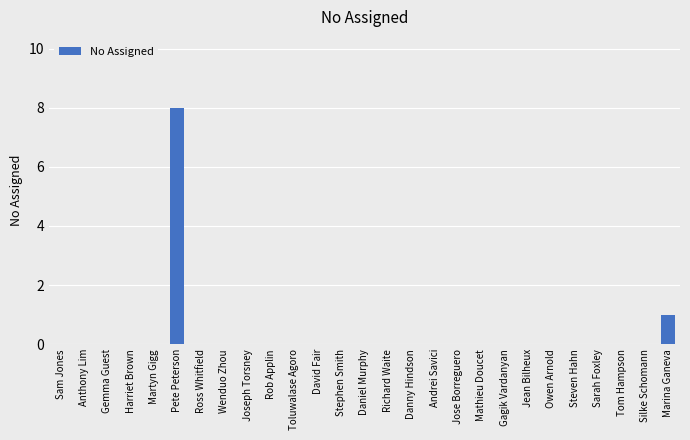

True or false: the data shows 4 at Tom Hampson.

False